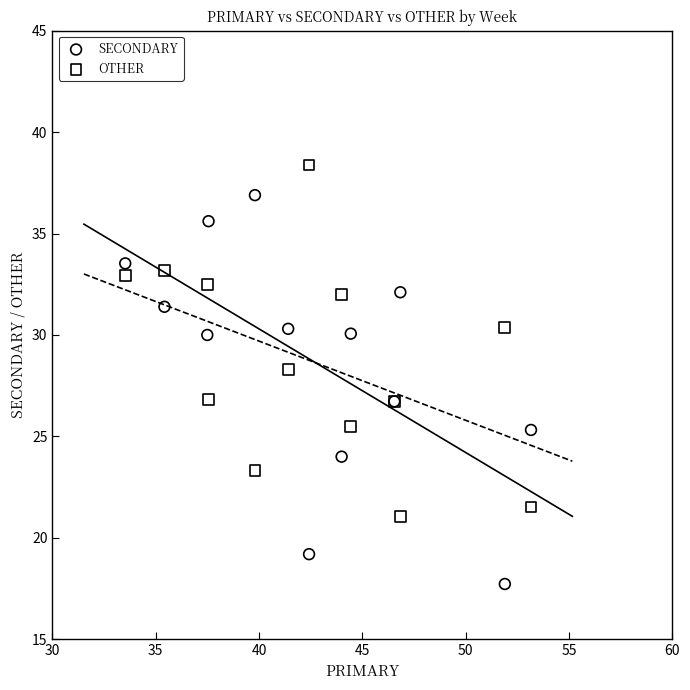

What are all the series names shown in the legend?

SECONDARY, OTHER